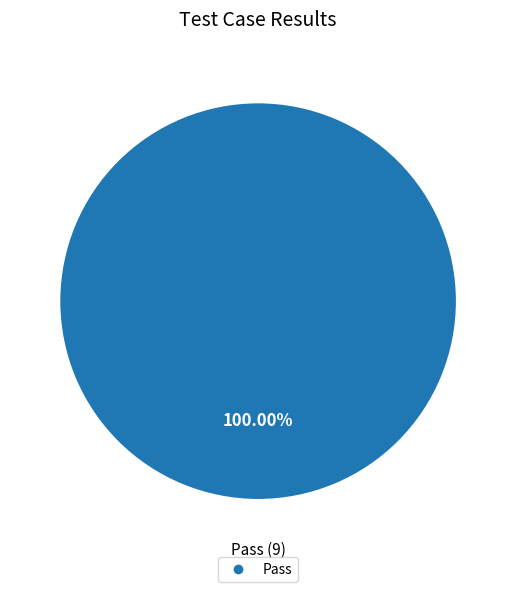

Is there a majority slice in this chart?

Yes